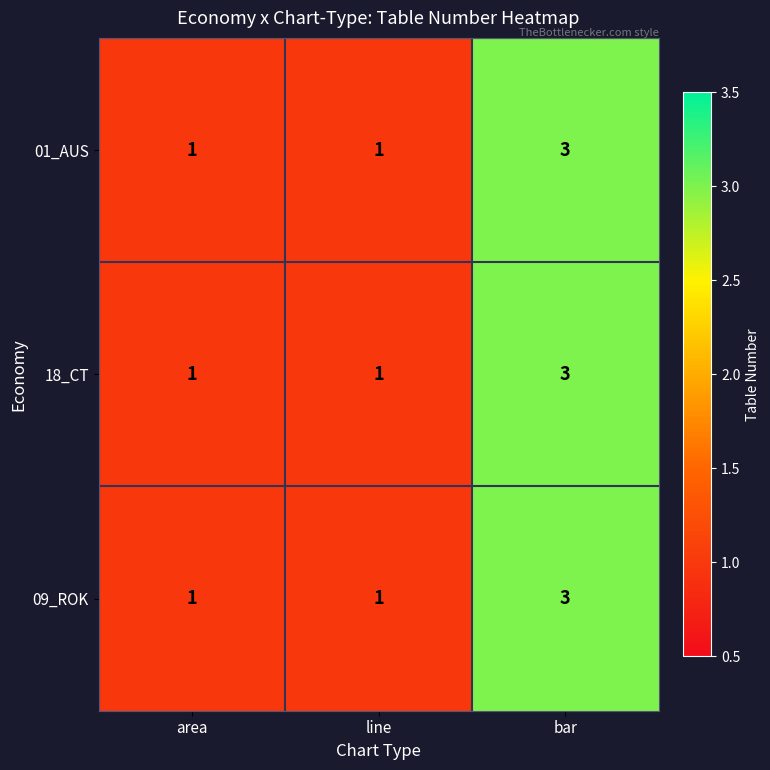

Count the 01_AUS values in the range 1 to 3.

3